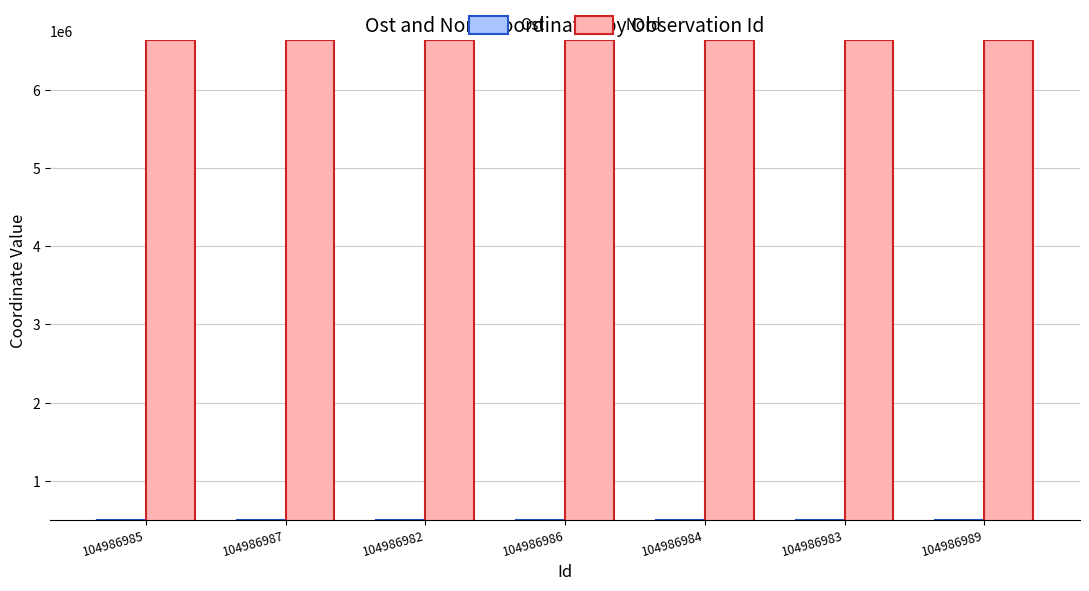

The value of Ost at 104986982 is 501388. True or false?

True